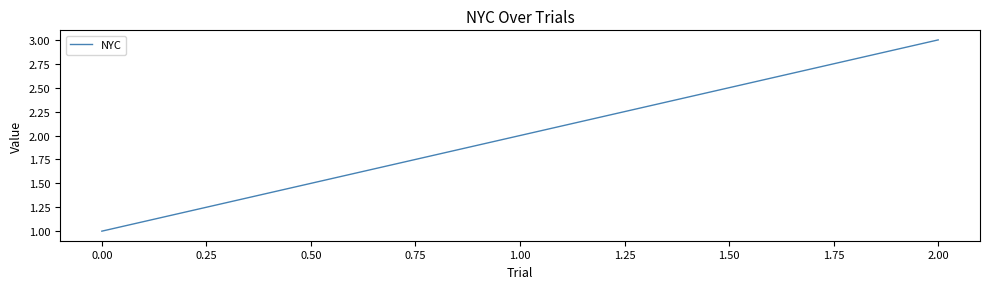

List the labels in order of value, smallest first.

0.00, 1.00, 2.00